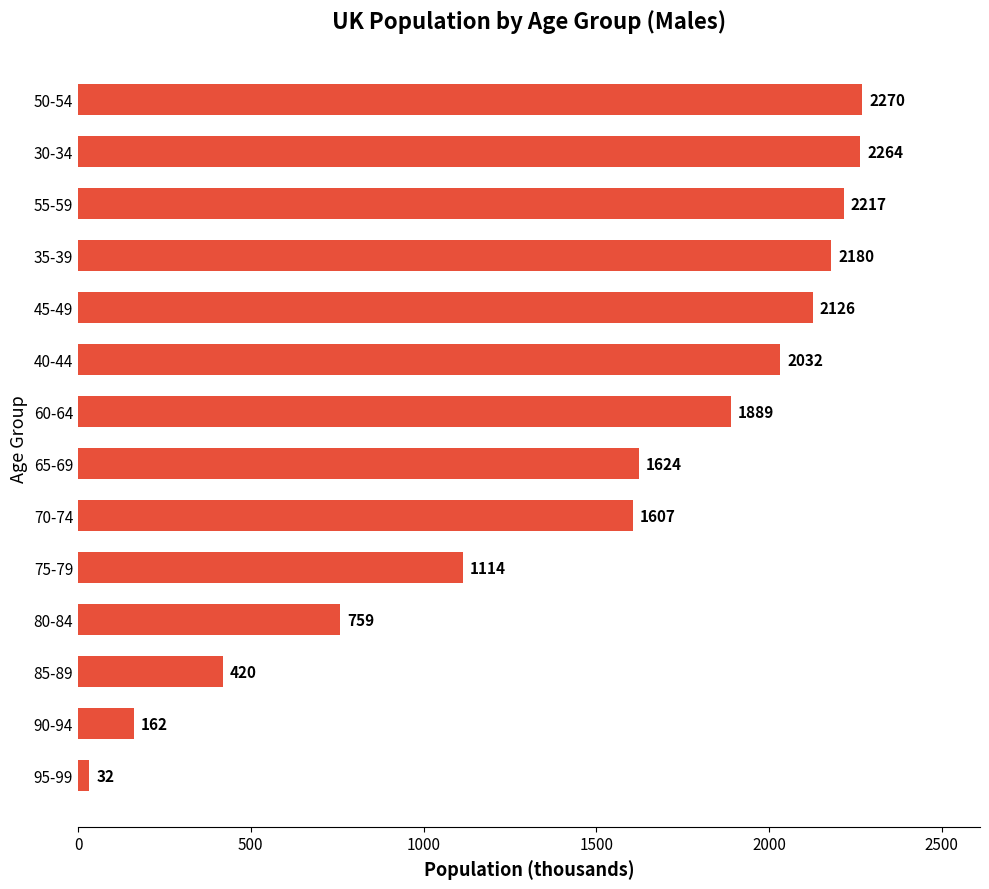

What is the difference between the second highest and minimum values?

2231.1